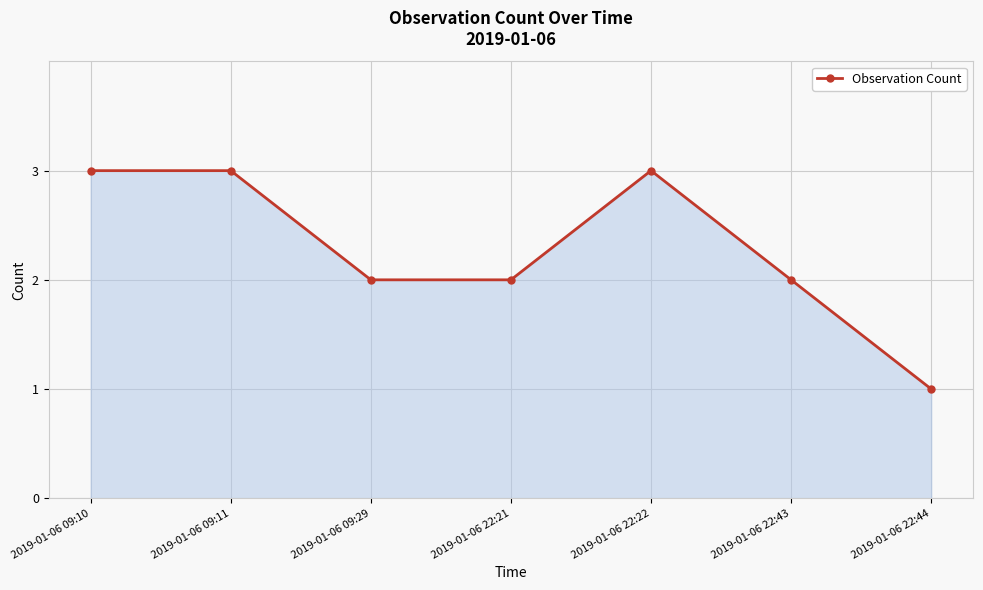

What is the label of the 1st point from the left?

2019-01-06 09:10